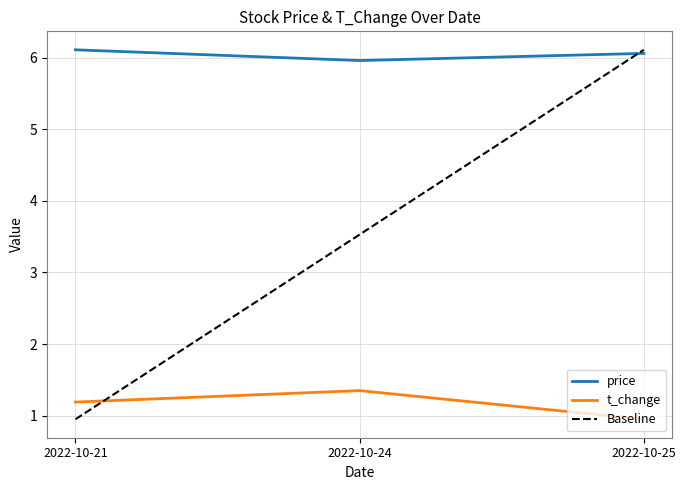

Which series has the largest range (max minus min)?

Baseline